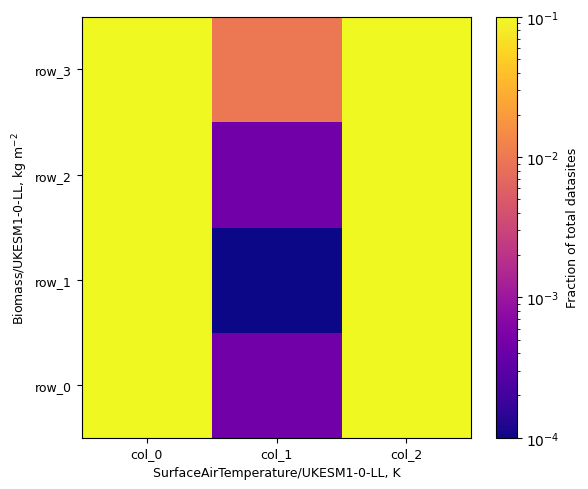

How many data points does each series have?

3